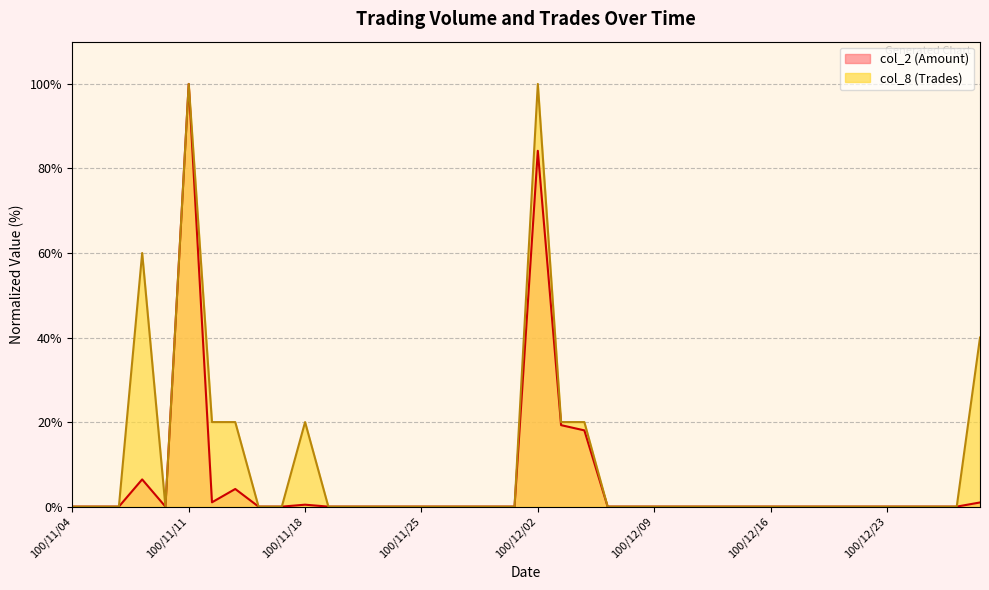

The value of col_8 (Trades) at 100/12/27 is 0.0. True or false?

True